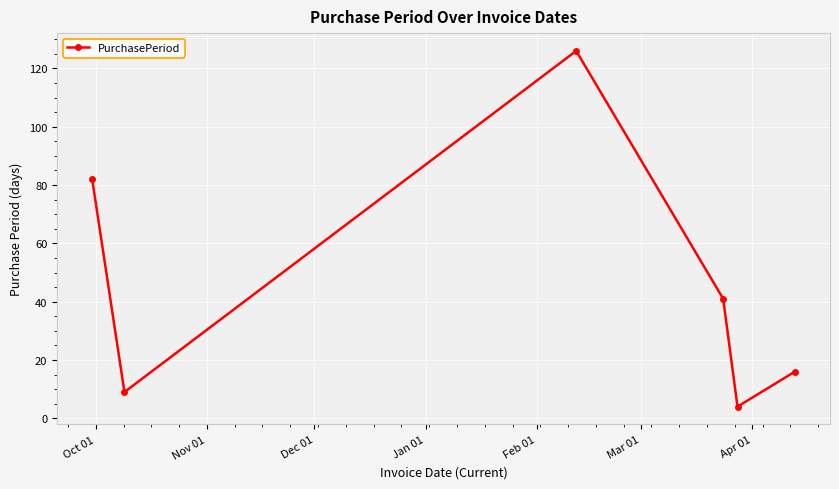

What is the smallest value displayed?

4